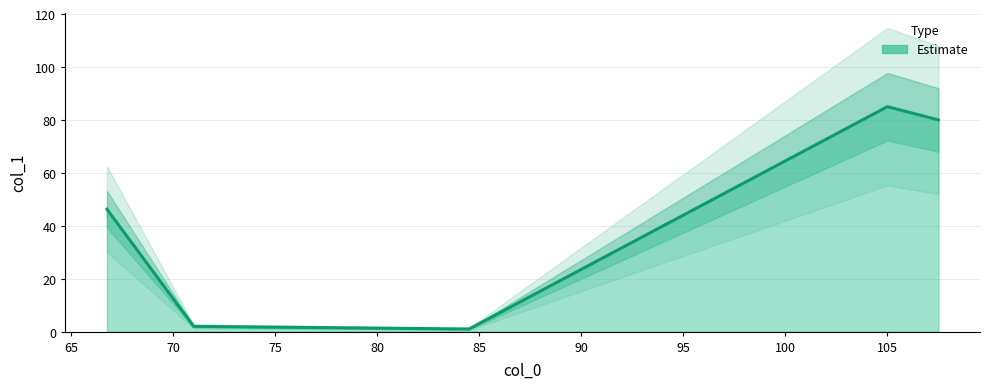

What is the average value?

42.9